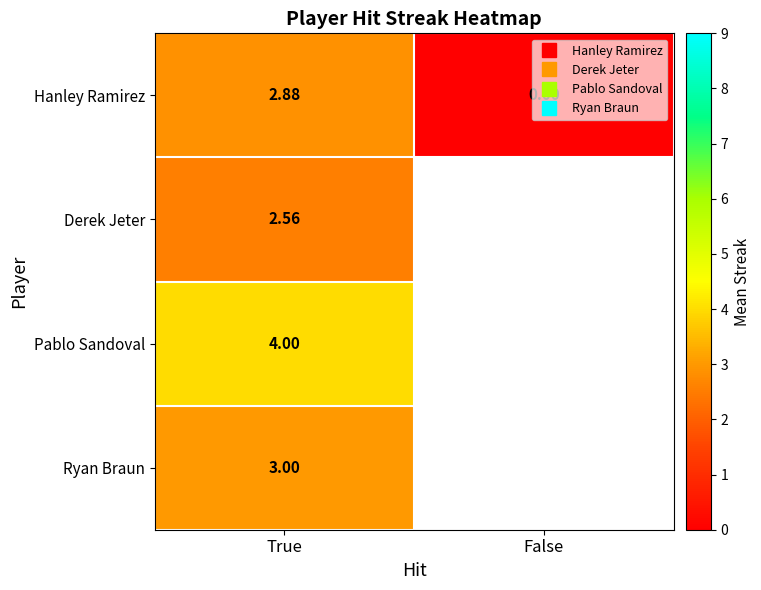

How many data points in Hanley Ramirez are less than 2?

1